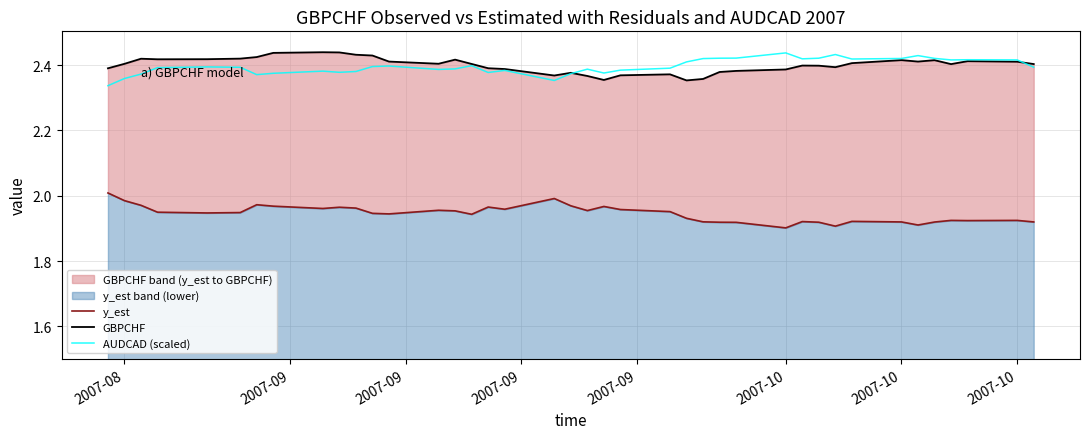

Where is AUDCAD (scaled) nearest to the value 2?

2007-08